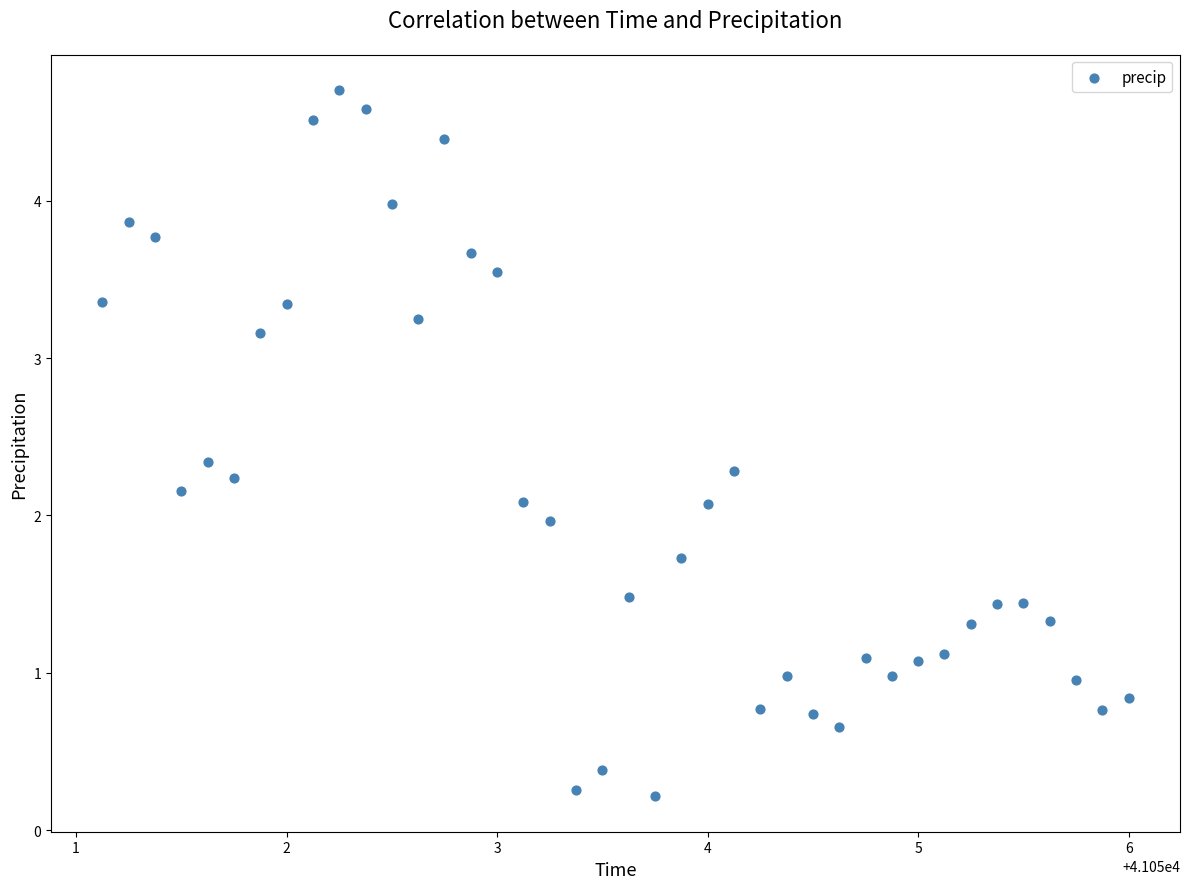

What is the range of X values (max minus min)?

4.9